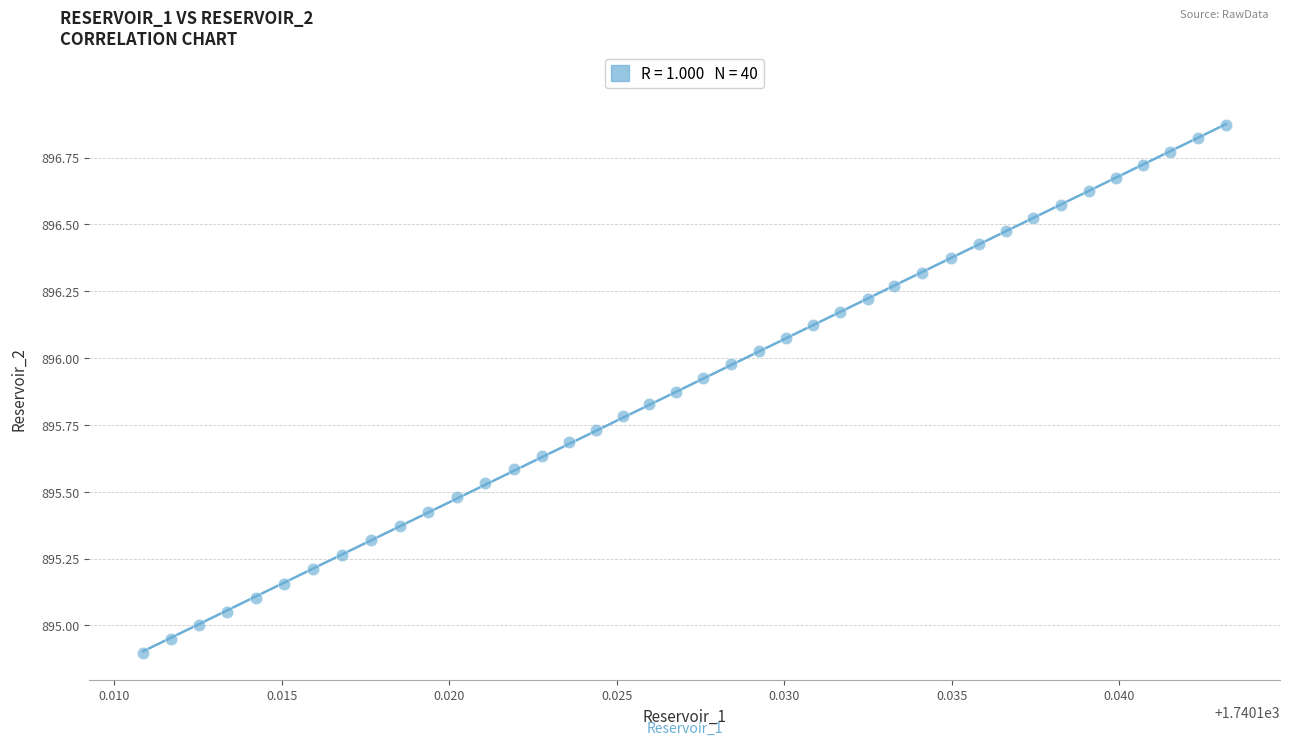

What is the range of Y values (max minus min)?

2.0